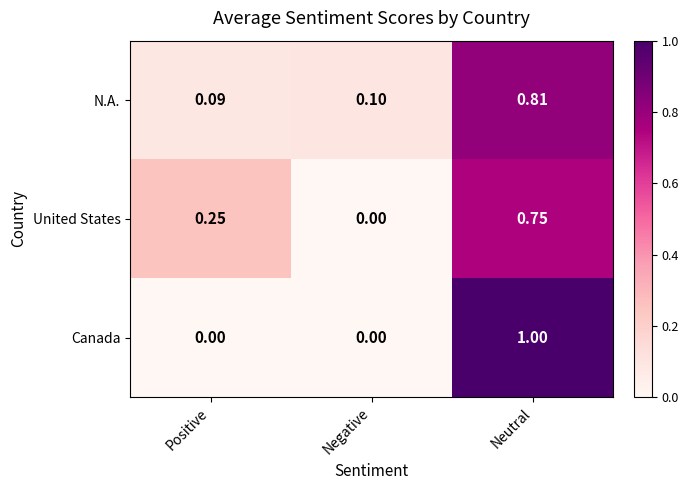

At which category does the chart reach its peak across all series?

Neutral